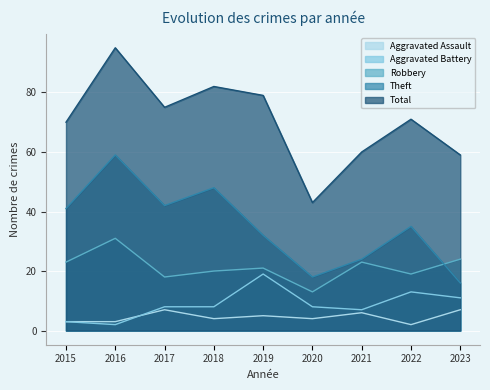

The Aggravated Battery series shows 2 at 2016. True or false?

True